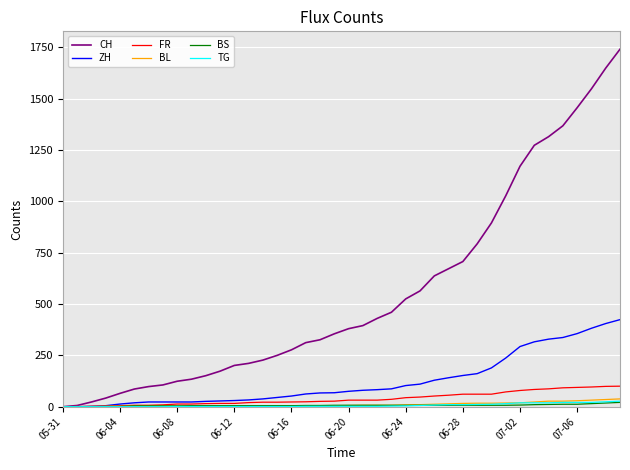

Which series has the largest range (max minus min)?

CH